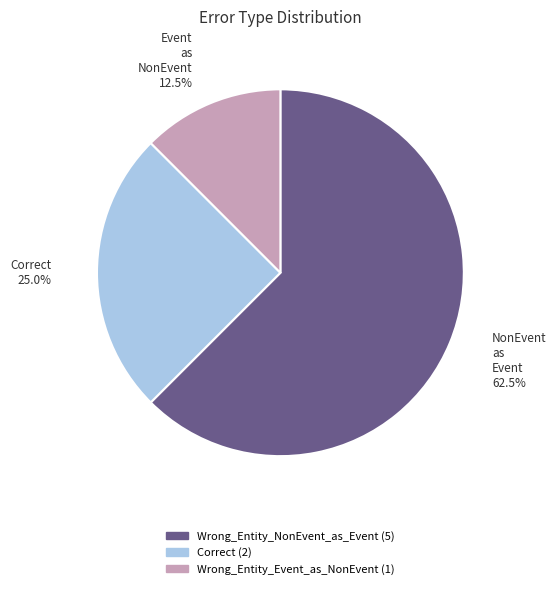

Is there any slice that represents more than half of the pie?

Yes